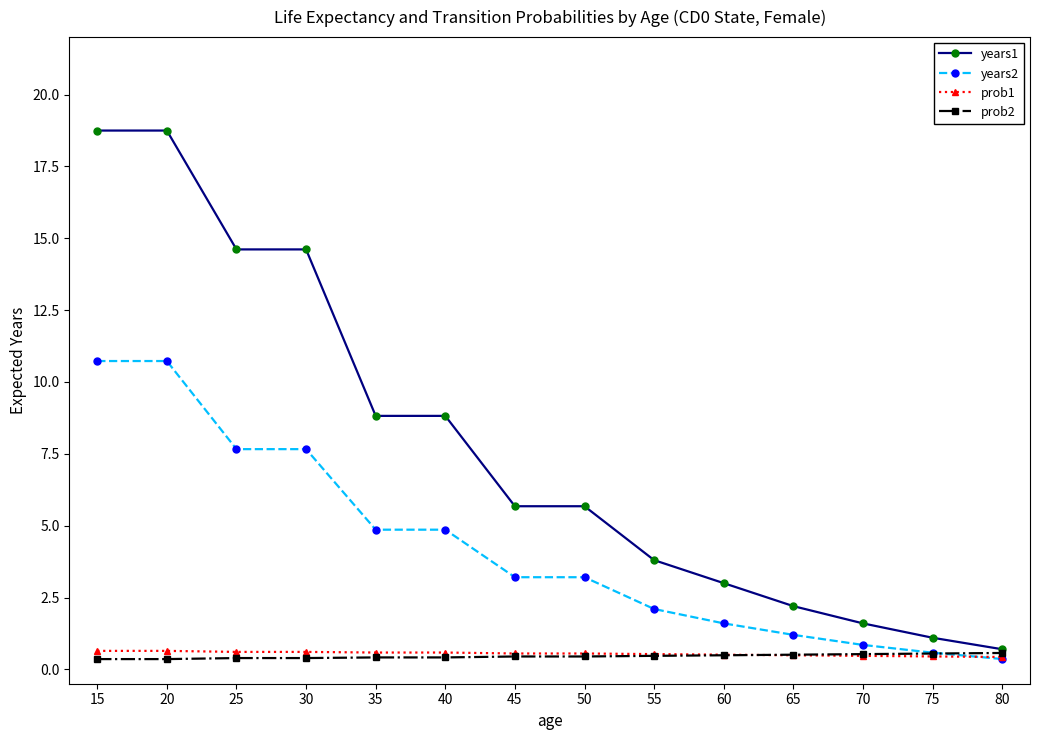

The prob1 series shows 0.6 at 15. True or false?

True